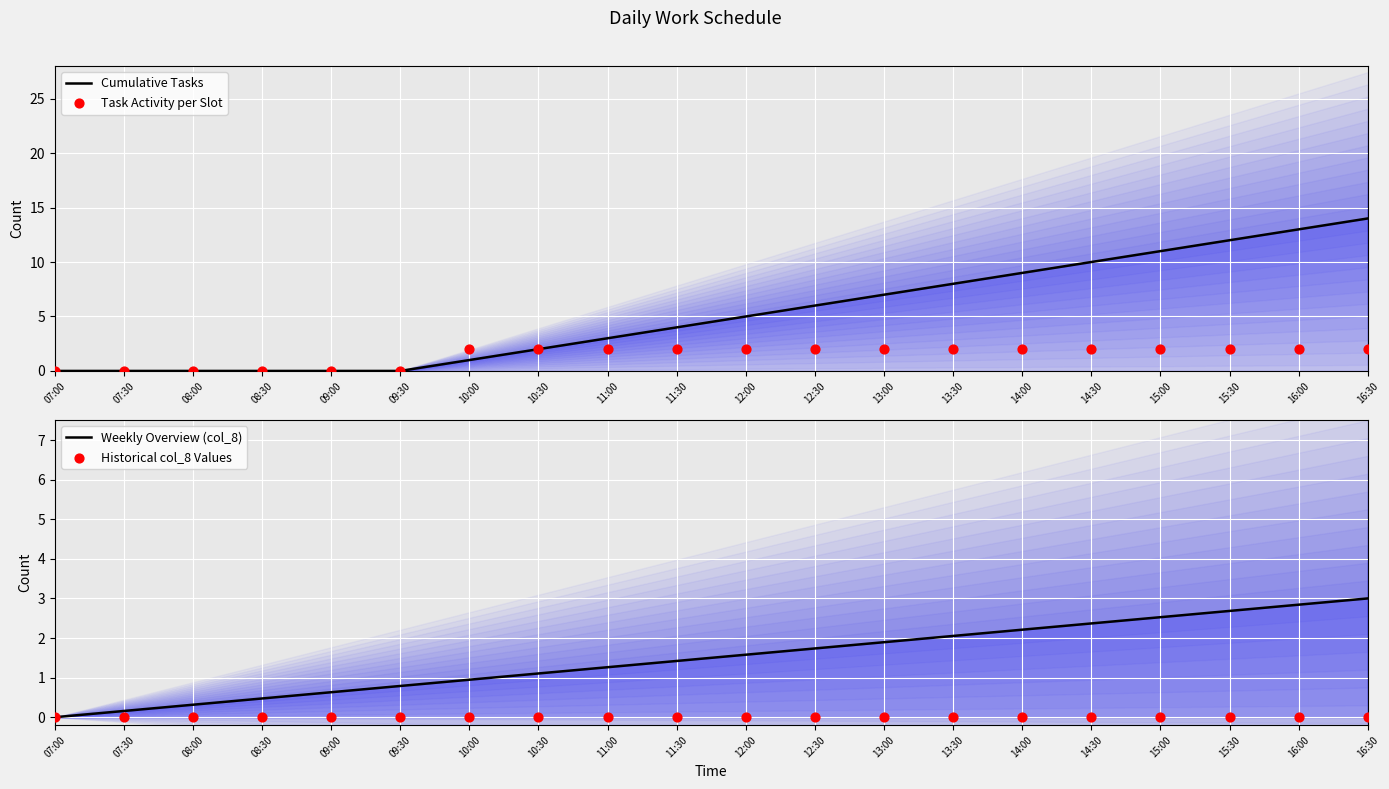

Which series reaches the maximum Y coordinate?

Cumulative Tasks